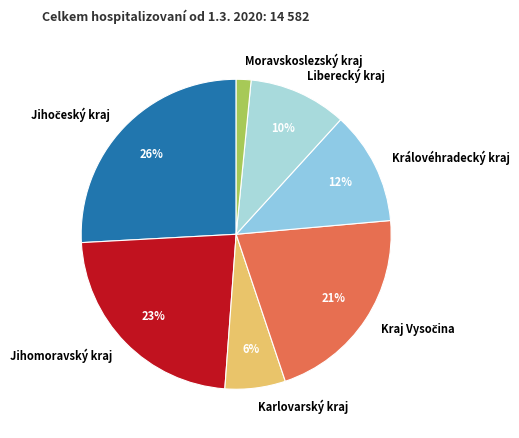

To the nearest percent, what is the average slice percentage?

14%